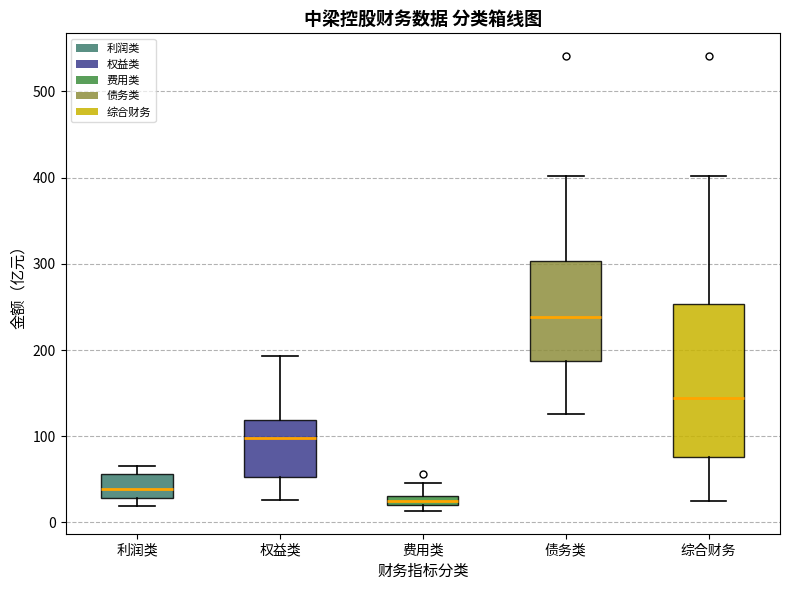

Which box has the lowest median line?

费用类